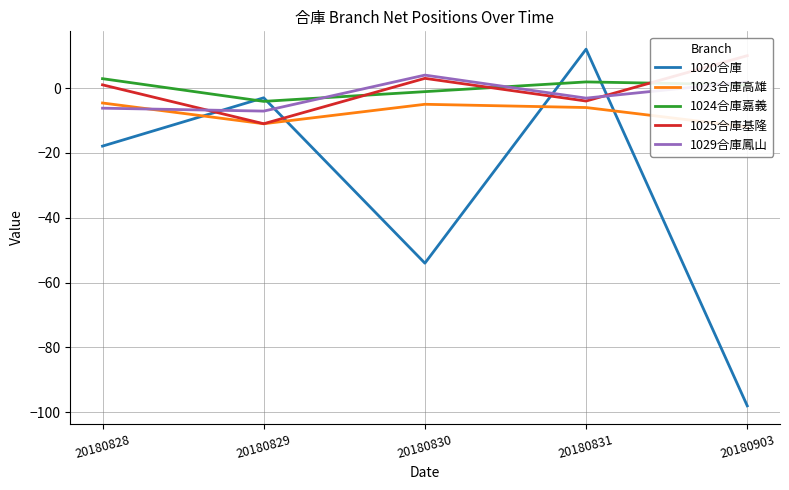

At which category does 1024合庫嘉義 reach its first local peak?

20180831